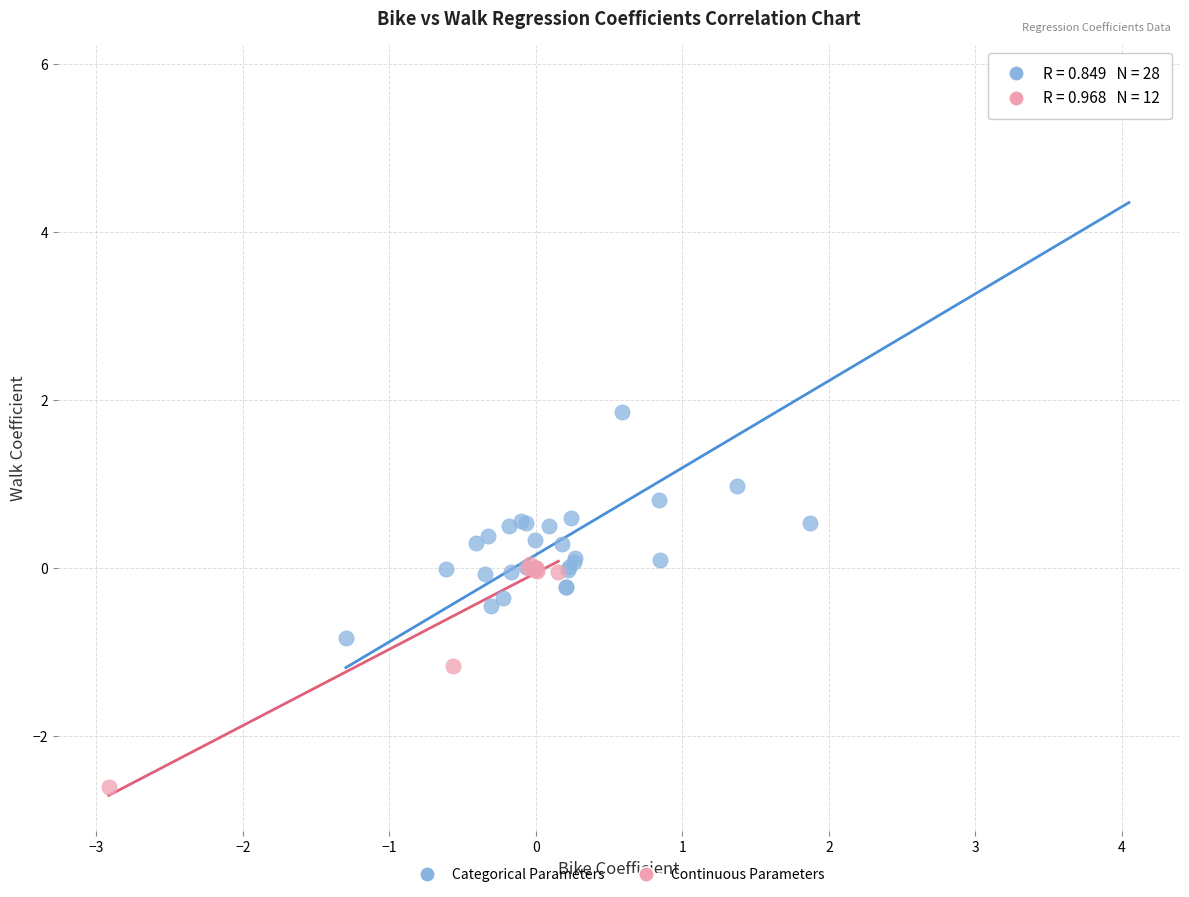

Which series has the widest spread of Y values?

Categorical Parameters